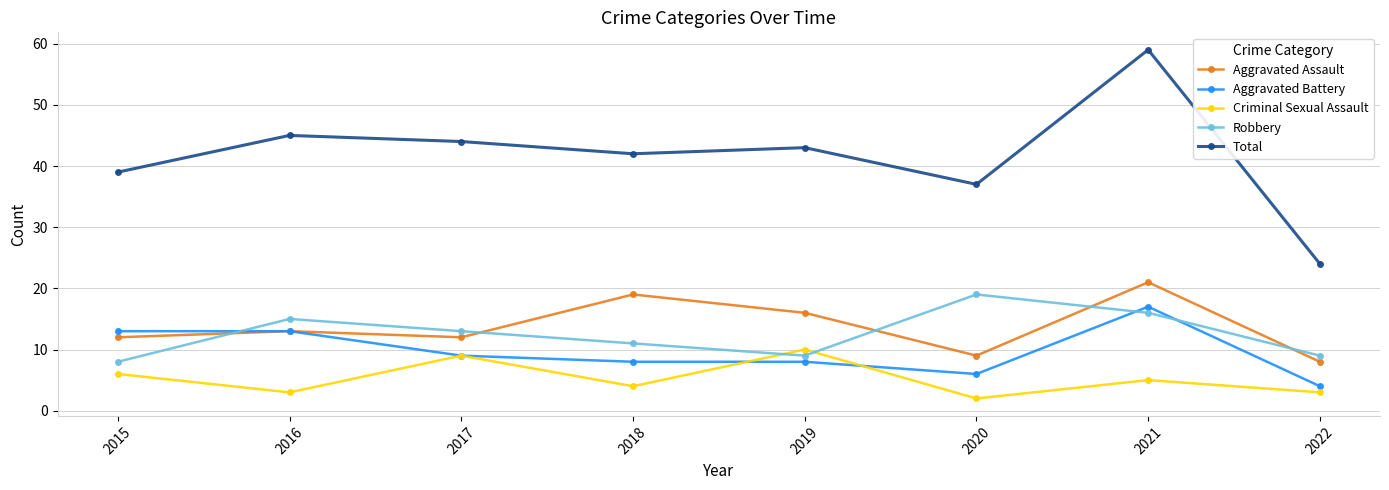

What is the difference between the second highest and minimum values in the Total series?

21